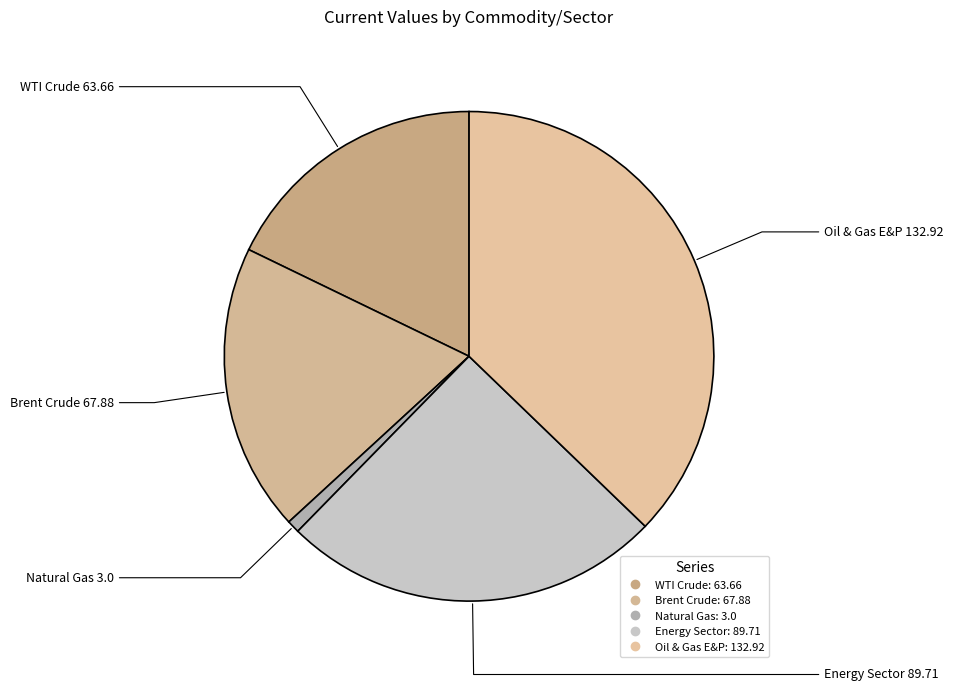

Does WTI Crude account for over 50% of the chart?

No